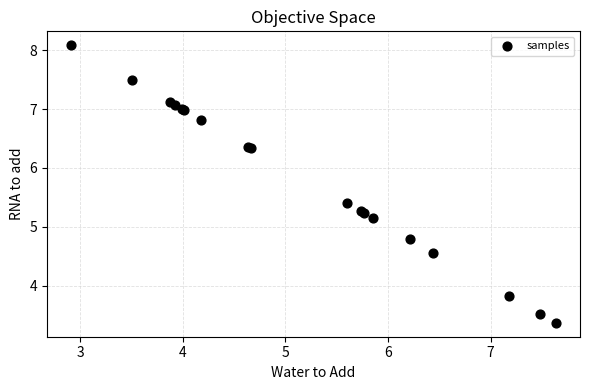

What Y value in the scatter plot is closest to 5?

5.1